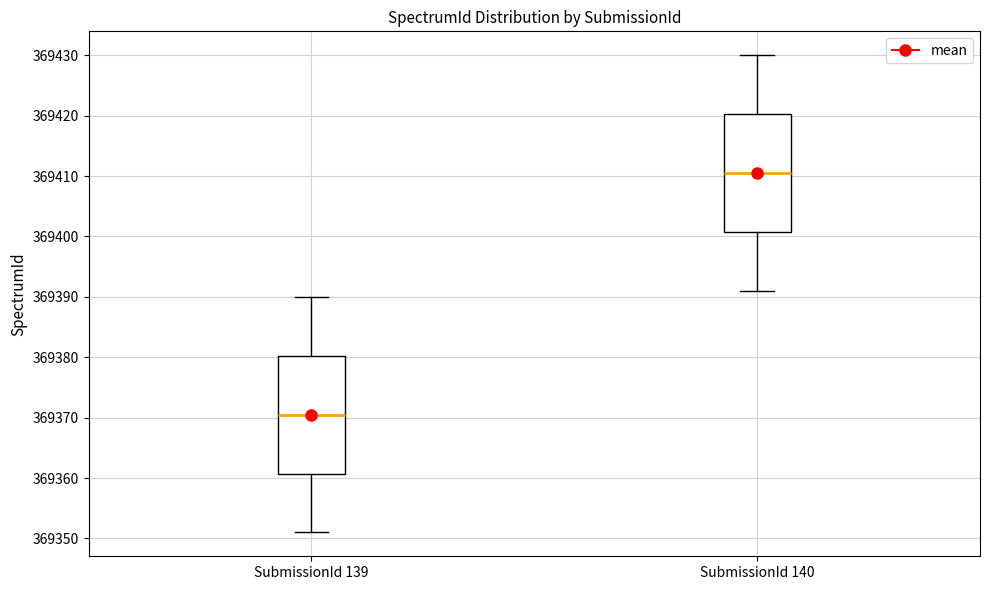

Where does the median line of the box for SubmissionId 140 sit on the y-axis? The values are not printed on the chart, so give them approximately, as read against the axis.

369411